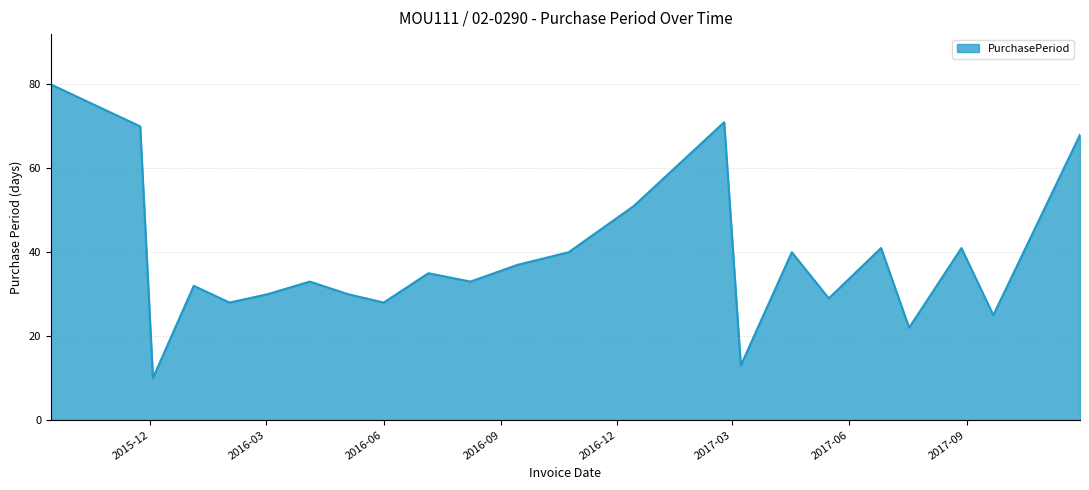

What is the greatest value displayed?

80